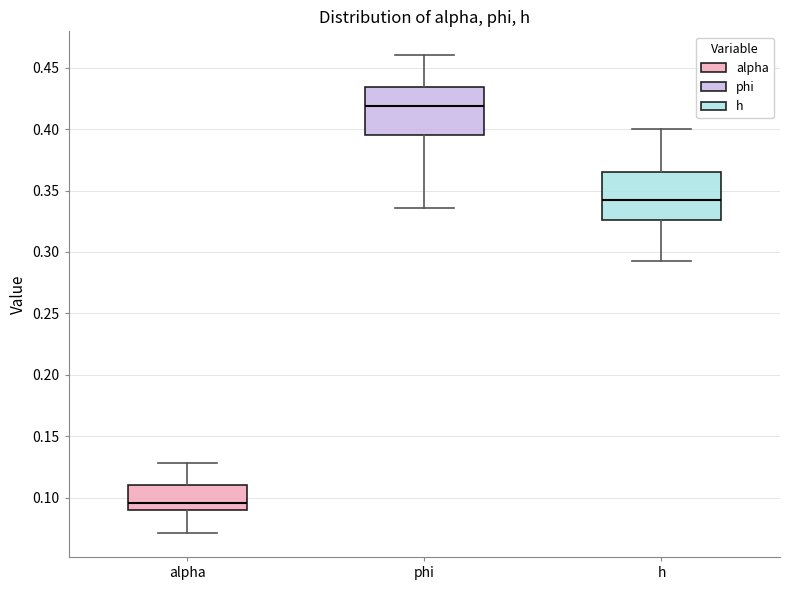

Where does the upper whisker of the box for h end on the y-axis? The values are not printed on the chart, so give them approximately, as read against the axis.

0.400